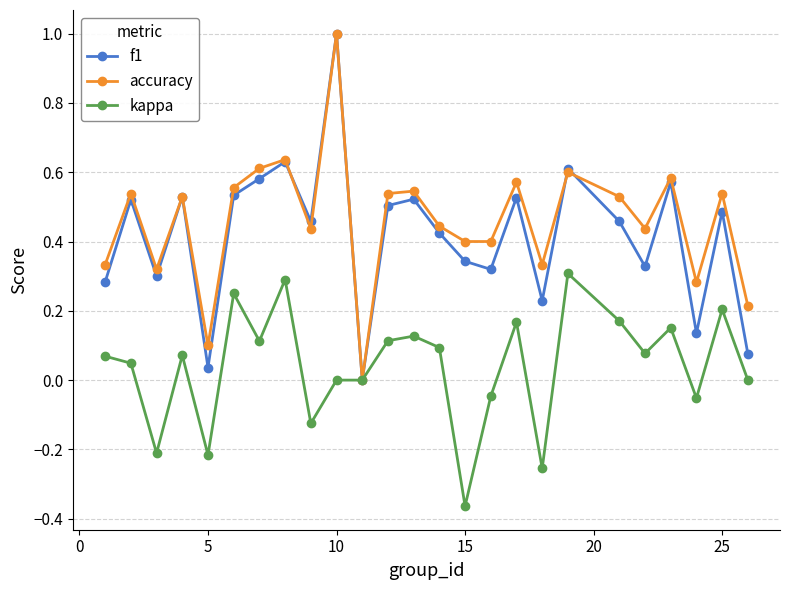

What is the highest value of the accuracy series?

1.0